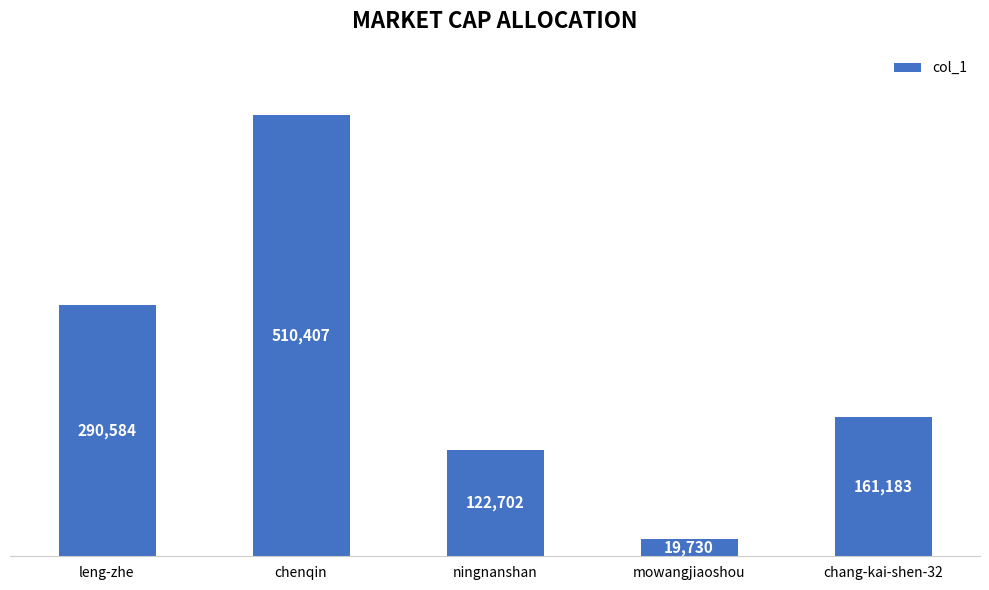

What is the maximum value shown in the chart?

510407